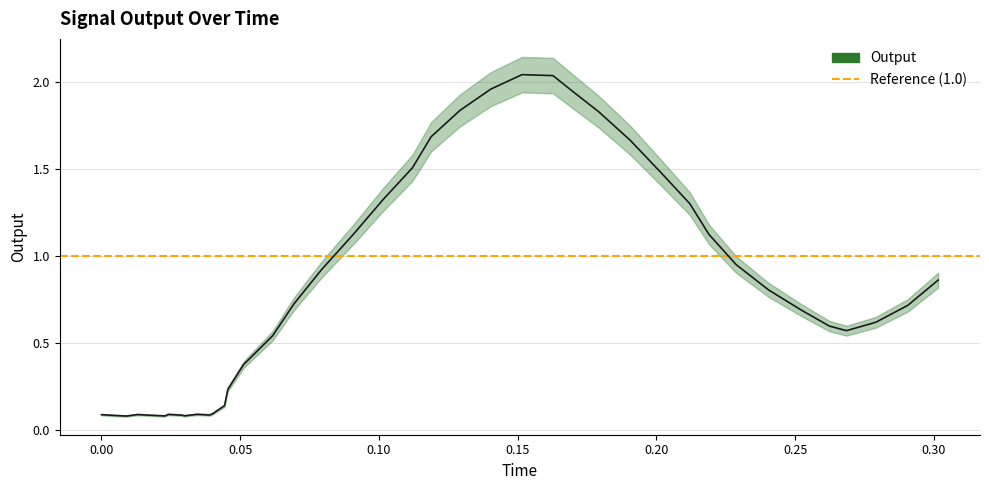

Reading left to right, list all the values displayed in this chart.

0.1	0.1	0.1	0.1	0.1	0.1	0.1	0.1	0.1	0.1	0.1	0.1	0.1	0.2	0.4	0.5	0.7	0.9	1.1	1.3	1.5	1.7	1.8	2.0	2.0	2.0	2.0	1.8	1.7	1.5	1.3	1.1	1.0	0.8	0.7	0.6	0.6	0.6	0.7	0.9